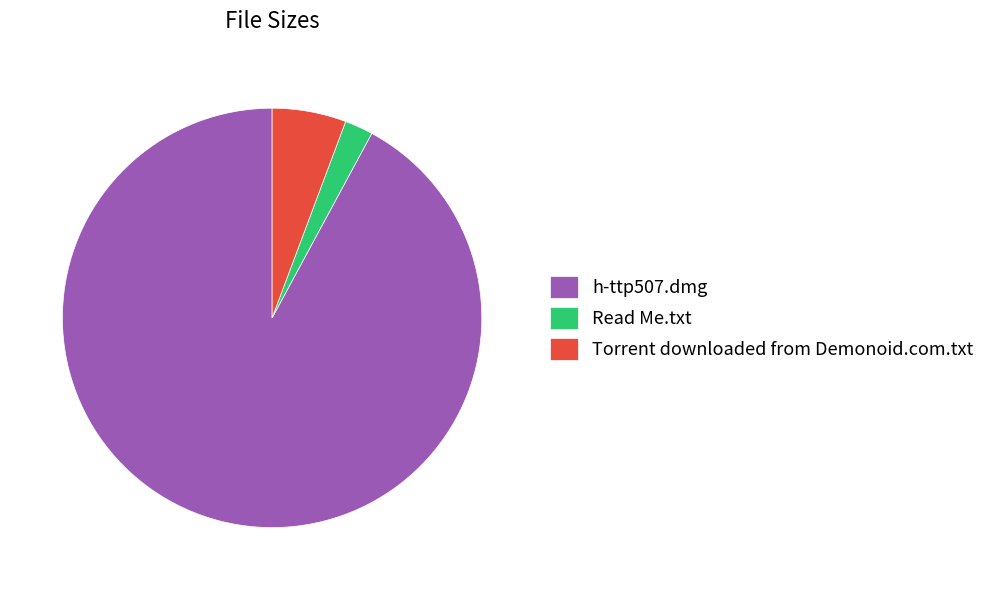

Do h-ttp507.dmg and Torrent downloaded from Demonoid.com.txt together represent more than half of the pie?

Yes